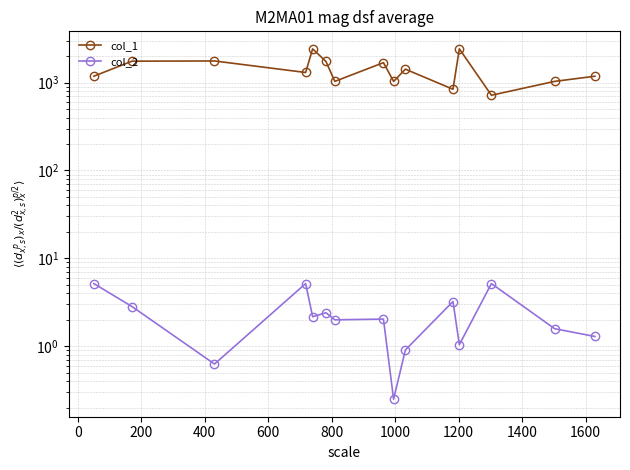

How many data points in col_2 are above 2?

8